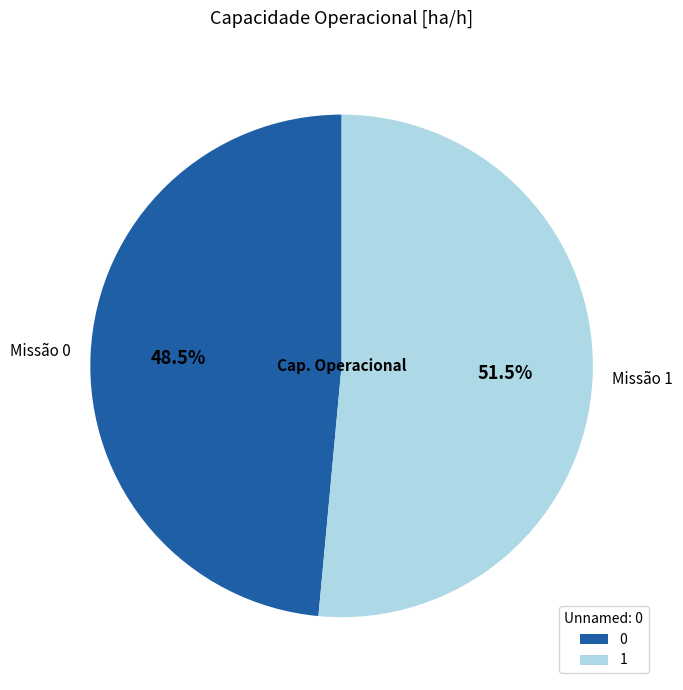

What is the total percentage of 0 and 1?

100.0%